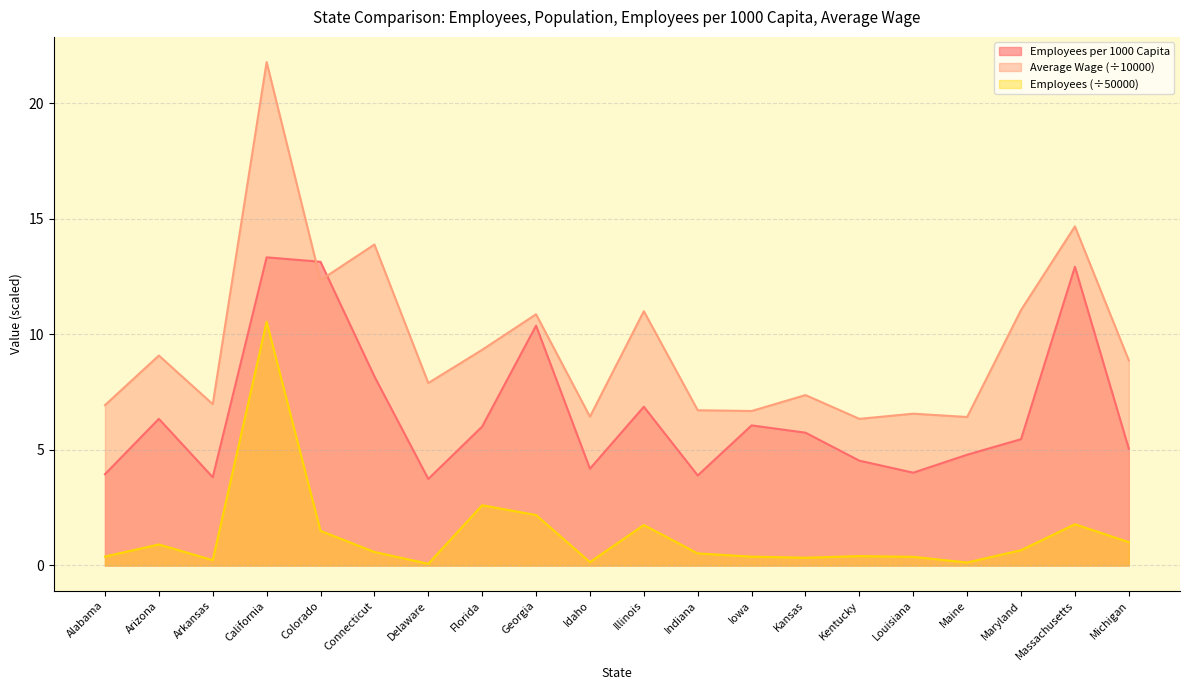

In Employees per 1000 Capita, how many points are higher than both neighbors (excluding endpoints)?

6